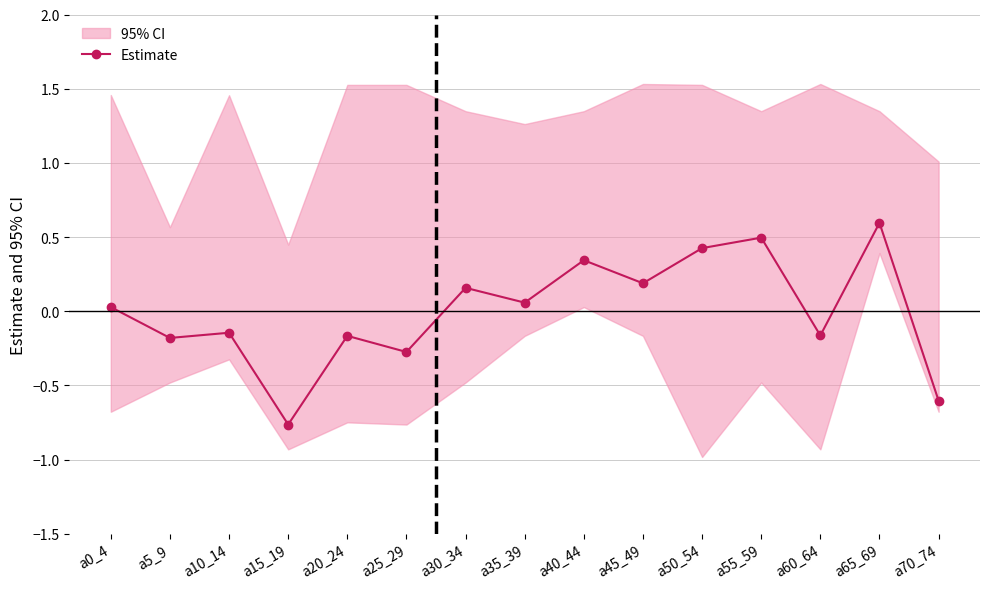

What is the label of the 9th point from the right?

a30_34